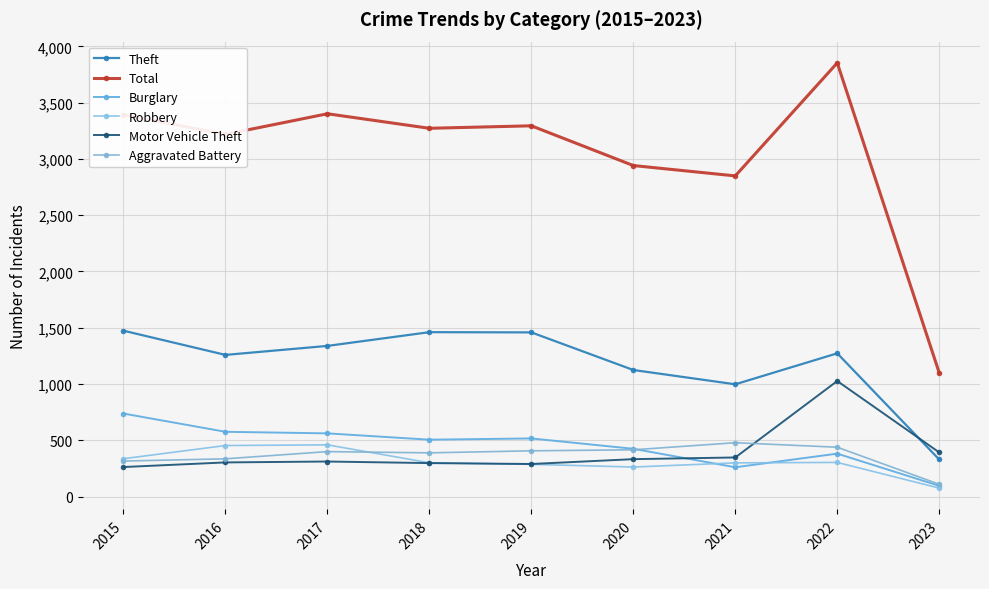

How many distinct data groups are displayed?

6